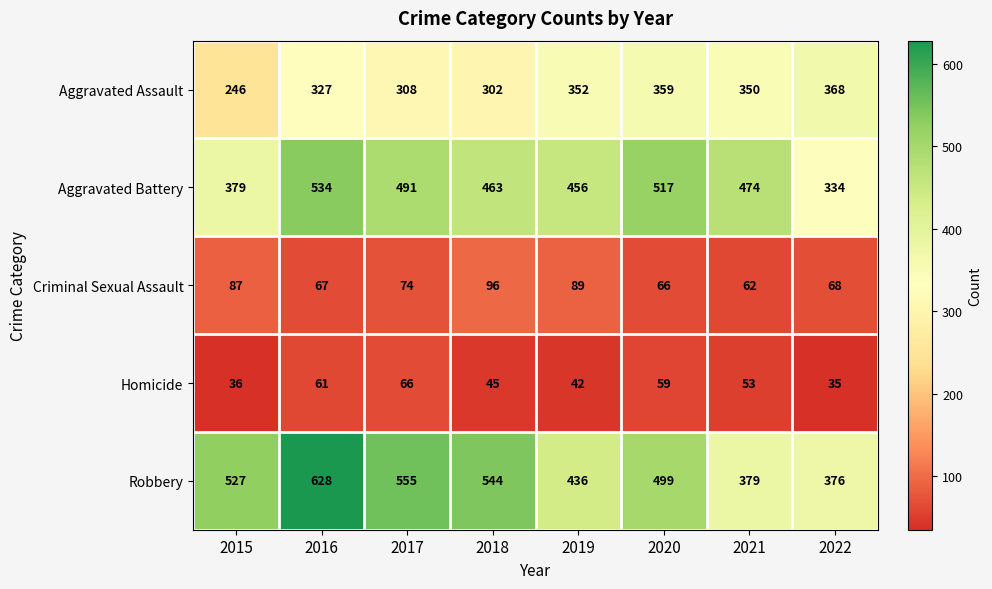

What is the difference between the maximum and second lowest values in the Criminal Sexual Assault series?

30